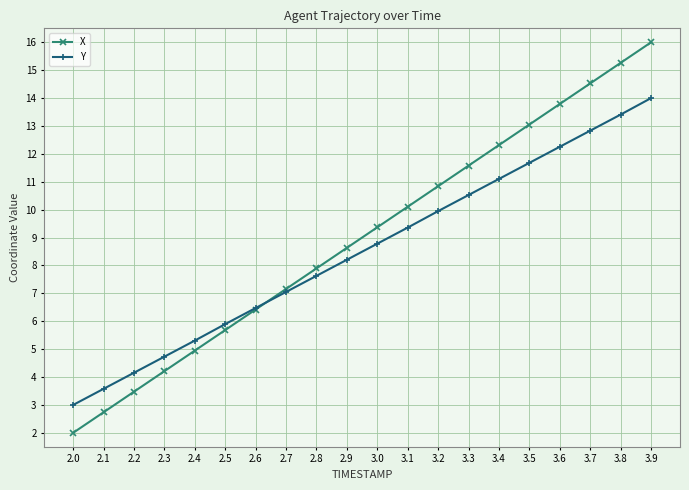

Count the number of categories in the chart.

20